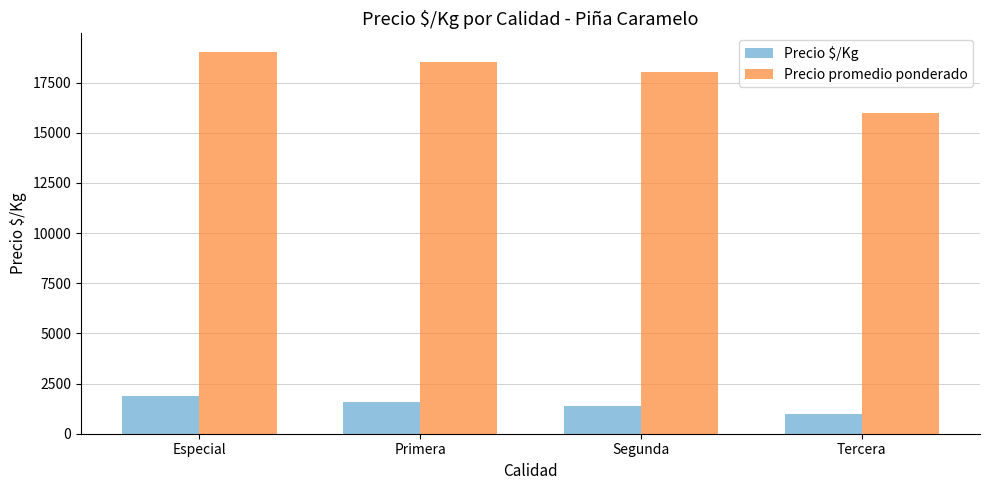

Where does the Precio promedio ponderado series first go above 18500?

Especial